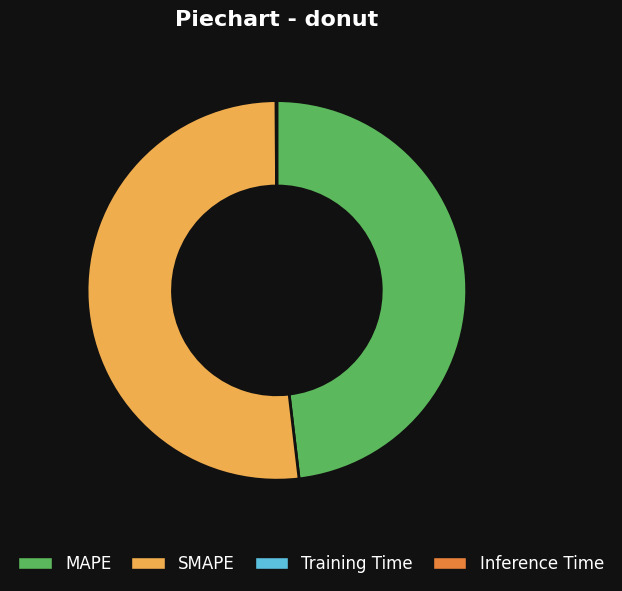

Is it true that MAPE is 59% of the pie?

False